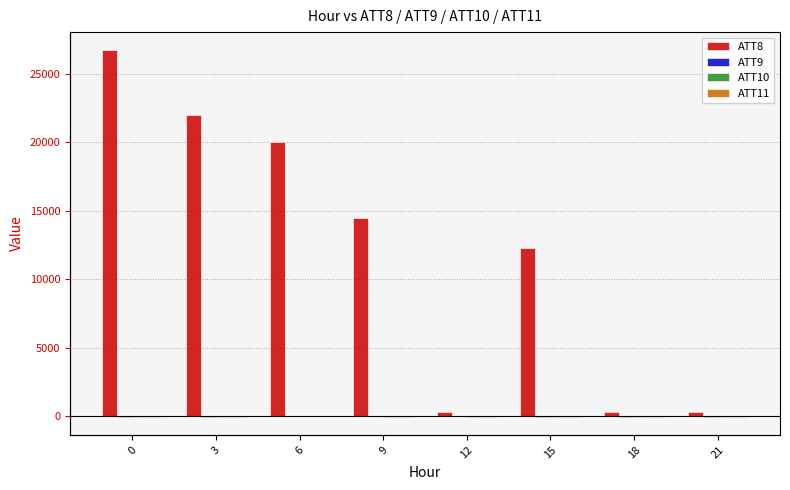

List the labels in order of ATT8 value, largest first.

0, 3, 6, 9, 15, 12, 18, 21